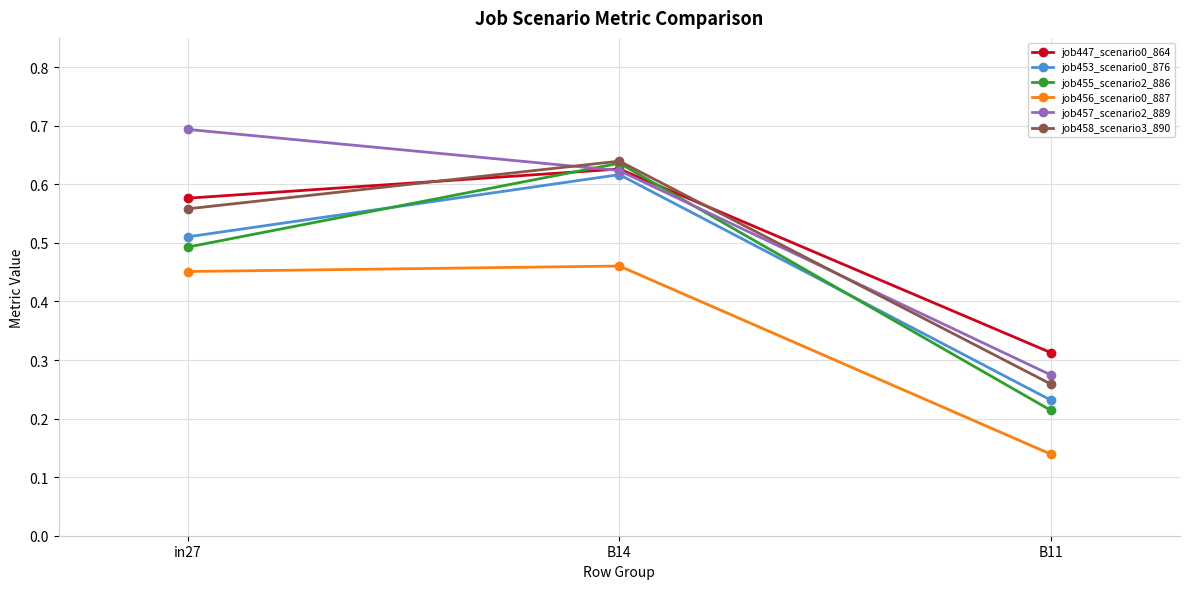

What is the sum of the job453_scenario0_876 values at in27 and B11?

0.7